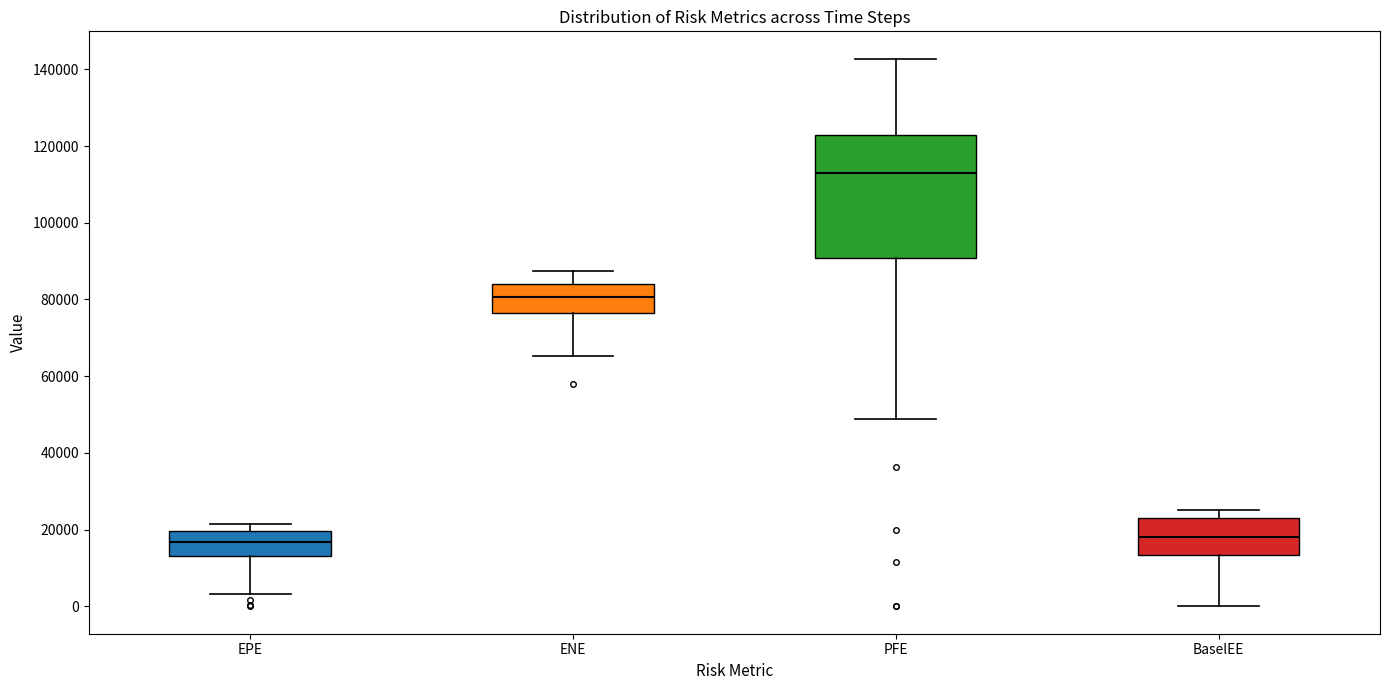

Which box's median line is the highest?

PFE